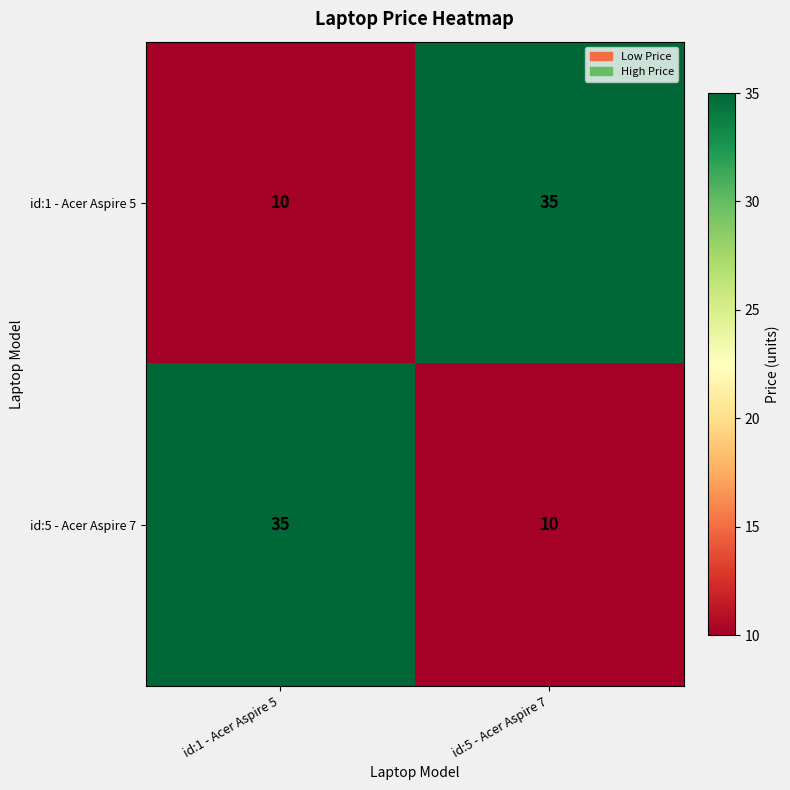

What is the minimum value shown in the chart?

10